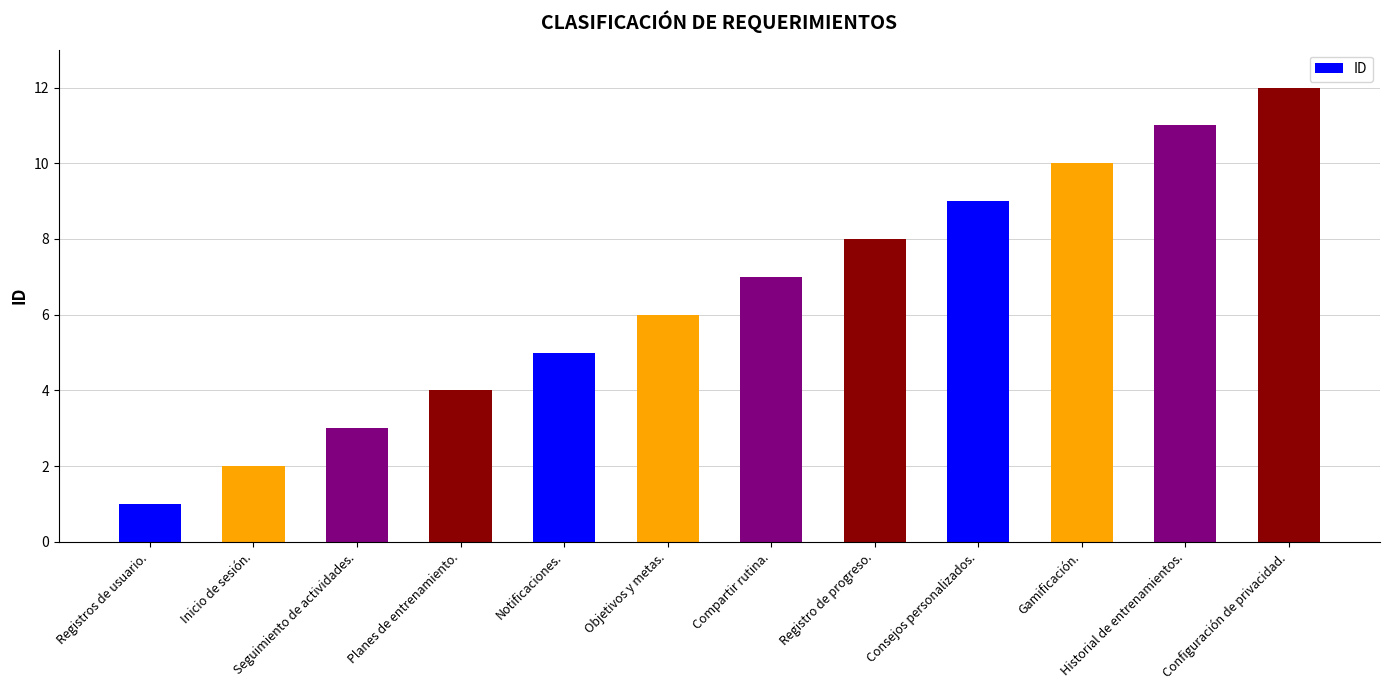

Reading left to right, transcribe all the data shown in this chart.

Registros de usuario.=1	Inicio de sesión.=2	Seguimiento de actividades.=3	Planes de entrenamiento.=4	Notificaciones.=5	Objetivos y metas.=6	Compartir rutina.=7	Registro de progreso.=8	Consejos personalizados.=9	Gamificación.=10	Historial de entrenamientos.=11	Configuración de privacidad.=12